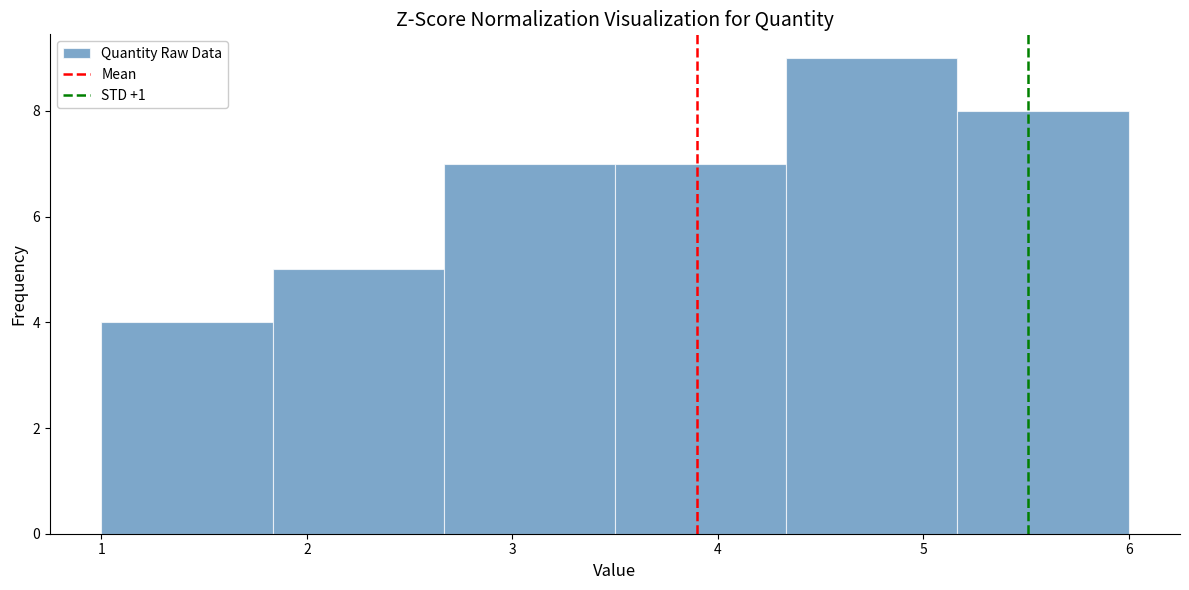

Reading left to right, transcribe this chart: for each bar, give the range it covers on the x-axis and its height. Neither the bar edges nor the heights are printed on the chart, so give them approximately, as read against the axes.

1.0 to 1.8: 4
1.8 to 2.7: 5
2.7 to 3.5: 7
3.5 to 4.3: 7
4.3 to 5.2: 9
5.2 to 6.0: 8